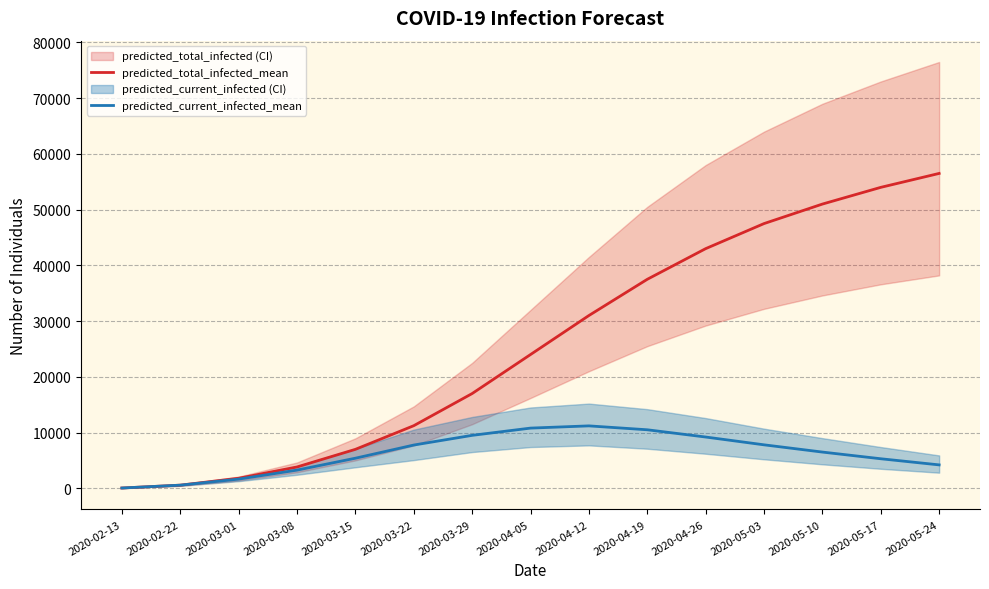

Reading right to left, list all the values displayed in this chart.

predicted_total_infected_mean: 2020-05-24=56500	2020-05-17=54000	2020-05-10=51000	2020-05-03=47500	2020-04-26=43000	2020-04-19=37500	2020-04-12=31000	2020-04-05=24000	2020-03-29=17000	2020-03-22=11233	2020-03-15=6988	2020-03-08=3826	2020-03-01=1799	2020-02-22=563	2020-02-13=50
predicted_current_infected_mean: 2020-05-24=4200	2020-05-17=5300	2020-05-10=6500	2020-05-03=7800	2020-04-26=9200	2020-04-19=10500	2020-04-12=11200	2020-04-05=10800	2020-03-29=9500	2020-03-22=7761	2020-03-15=5398	2020-03-08=3263	2020-03-01=1649	2020-02-22=563	2020-02-13=50